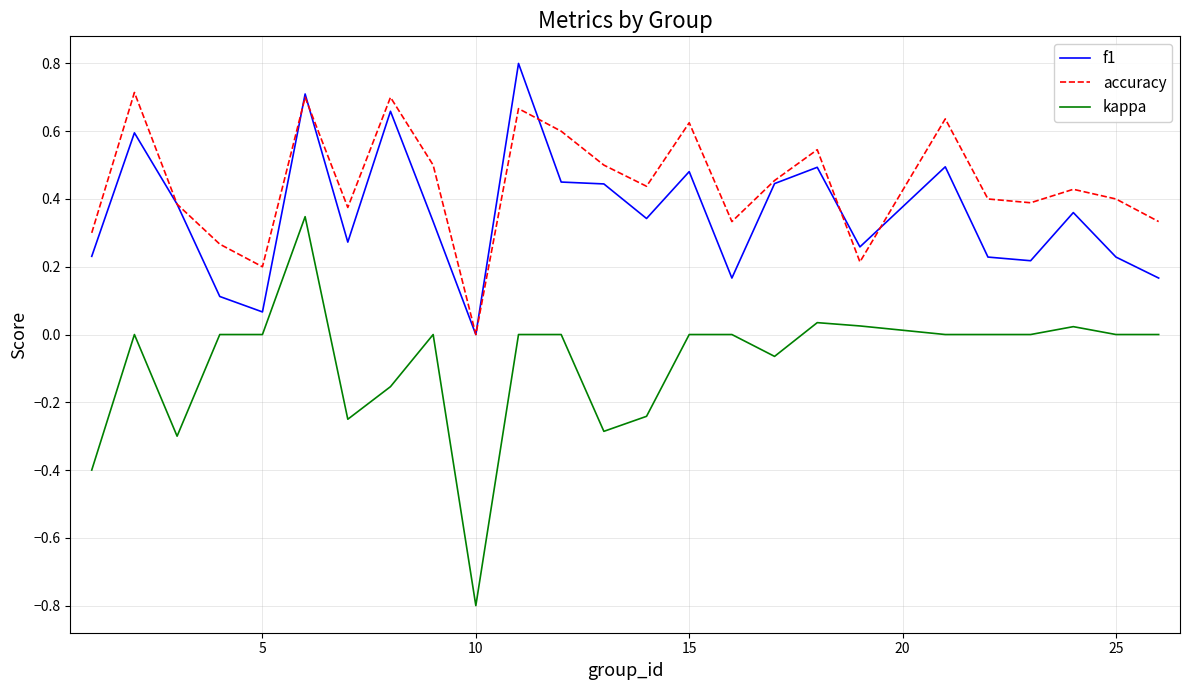

Which series has the largest total across all categories?

accuracy